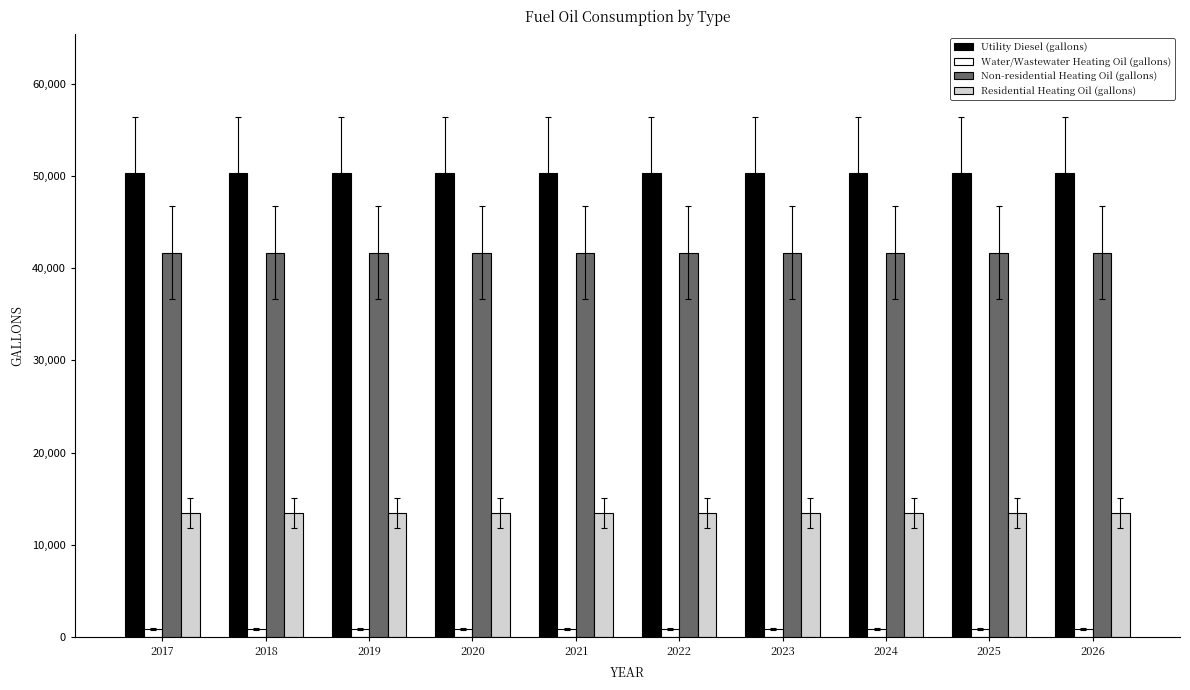

Reading right to left, what are all the values shown in this chart?

Utility Diesel (gallons): 50385.7	50385.7	50385.7	50385.7	50385.7	50385.7	50385.7	50385.7	50385.7	50385.7
Water/Wastewater Heating Oil (gallons): 824.0	824.0	824.0	824.0	824.0	824.0	824.0	824.0	824.0	824.0
Non-residential Heating Oil (gallons): 41720.1	41720.1	41720.1	41720.1	41720.1	41720.1	41720.1	41720.1	41720.1	41720.1
Residential Heating Oil (gallons): 13453.4	13453.4	13453.4	13453.4	13453.4	13453.4	13453.4	13453.4	13453.4	13453.4